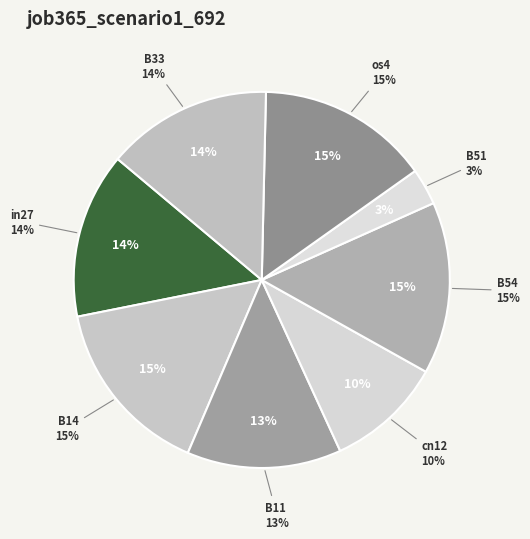

What percentage is the os4 slice, to the nearest percent?

15%